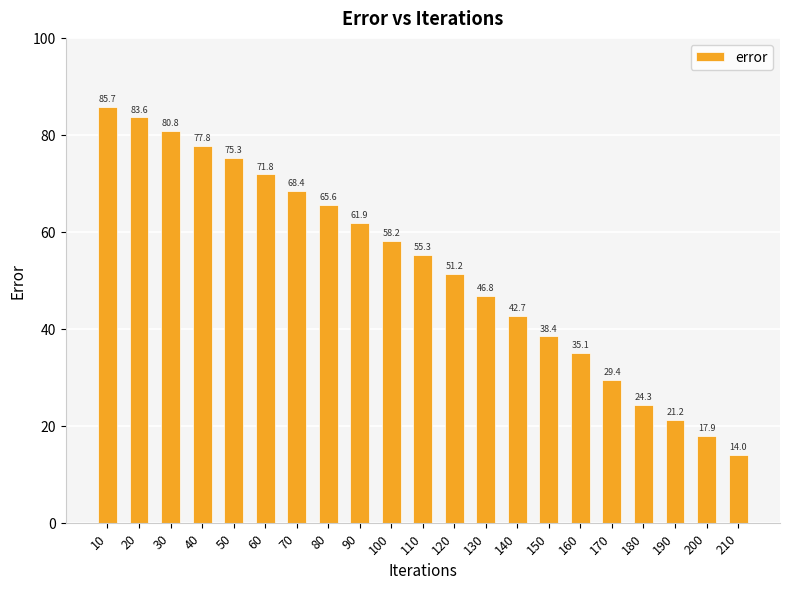

Which label corresponds to the largest value in the chart?

10